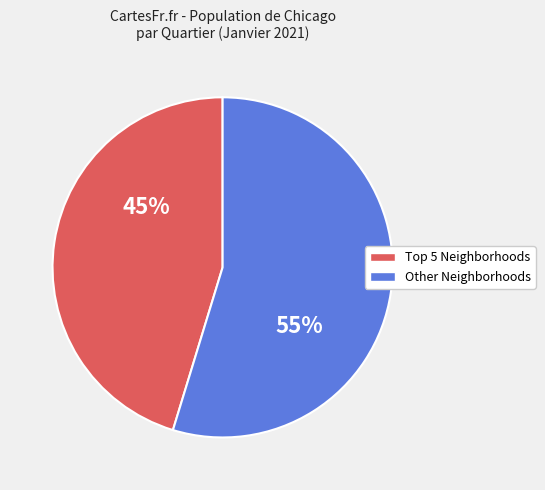

To the nearest percent, what is the average slice percentage?

50%